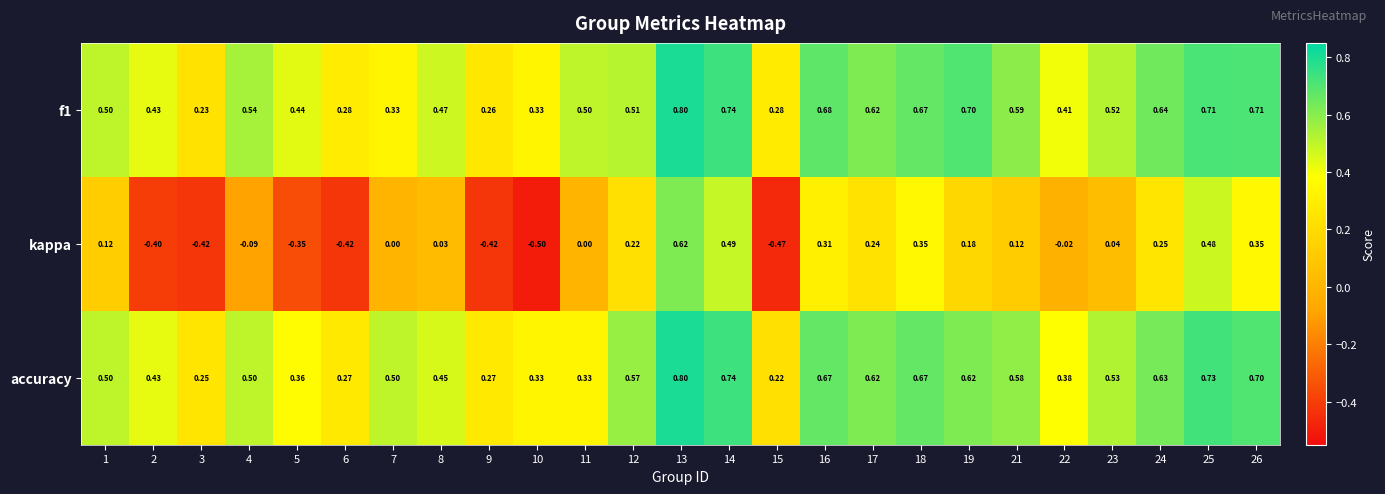

Is the value of kappa at 6 greater than the value of accuracy at 19?

No